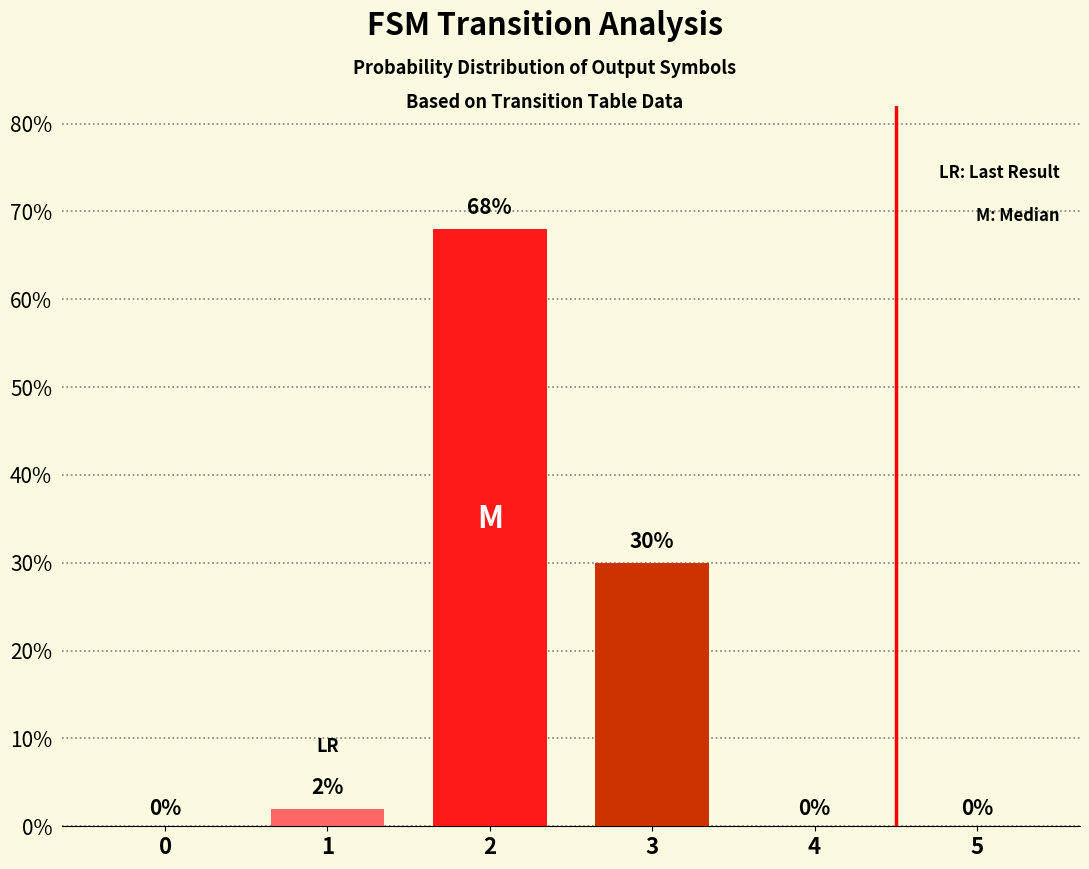

Are the bars horizontal?

No